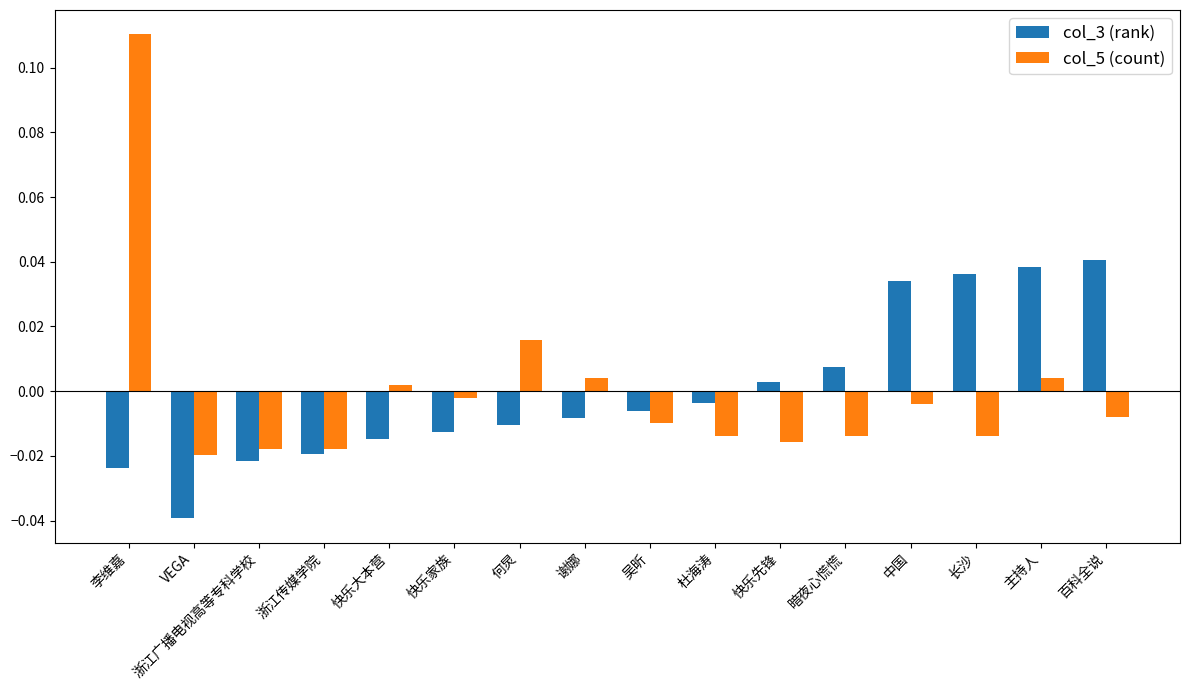

What are all the series names shown in the legend?

col_3 (rank), col_5 (count)